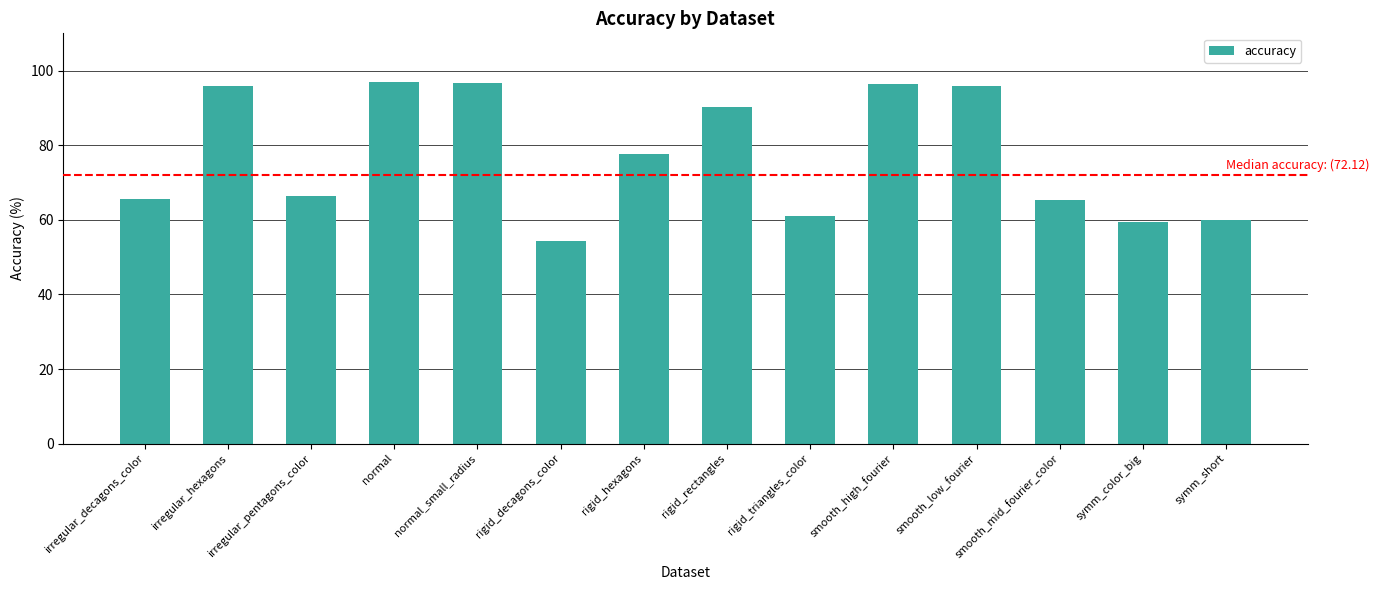

What is the greatest value displayed?

97.0